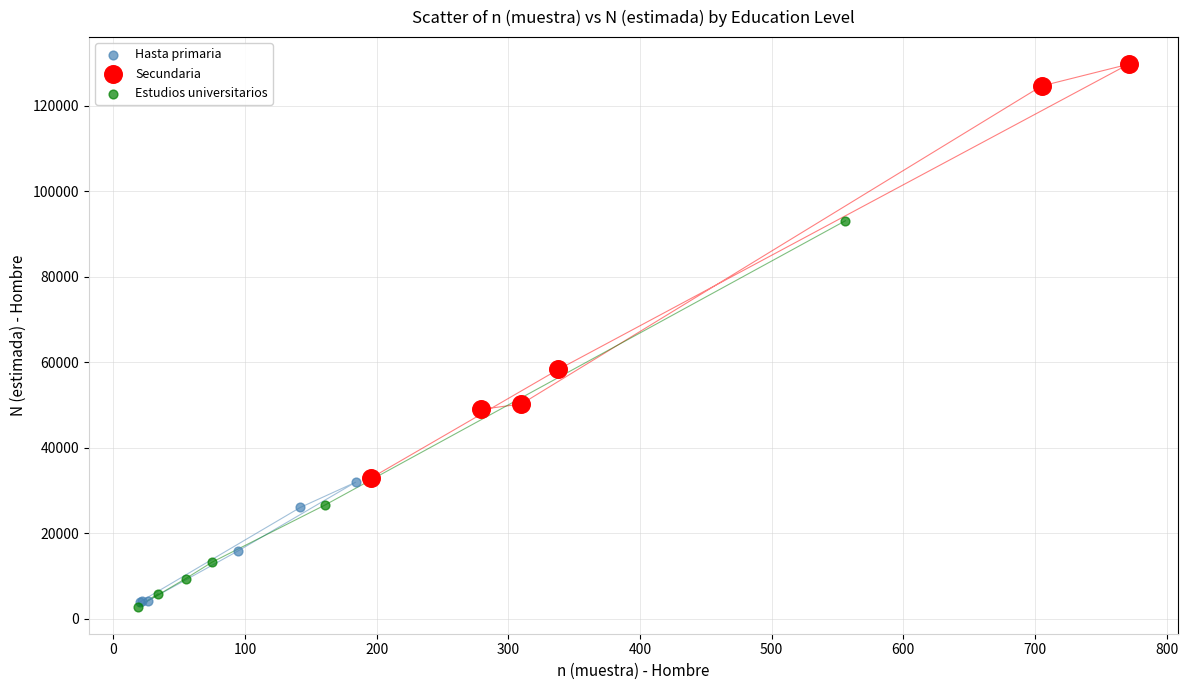

Which series contains the highest Y value?

Secundaria